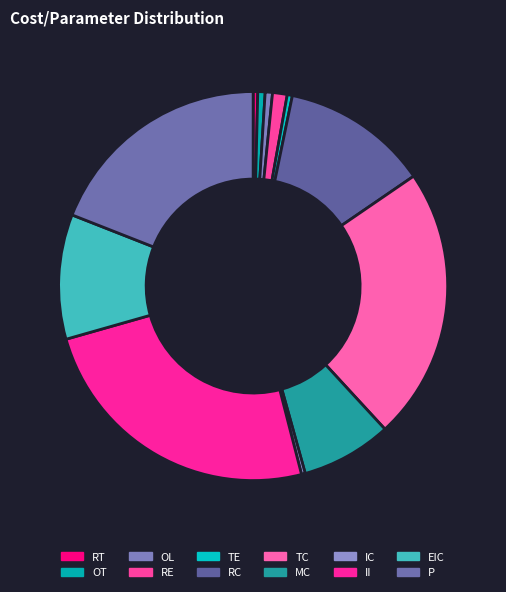

What is the total percentage of II and MC?

32.1%